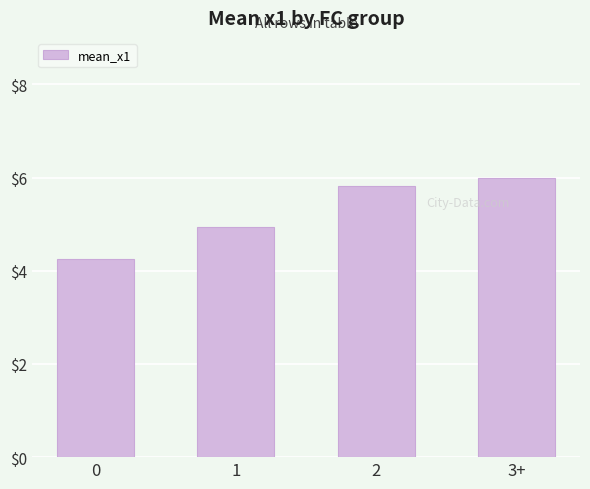

Read the value at 3+.

6.0